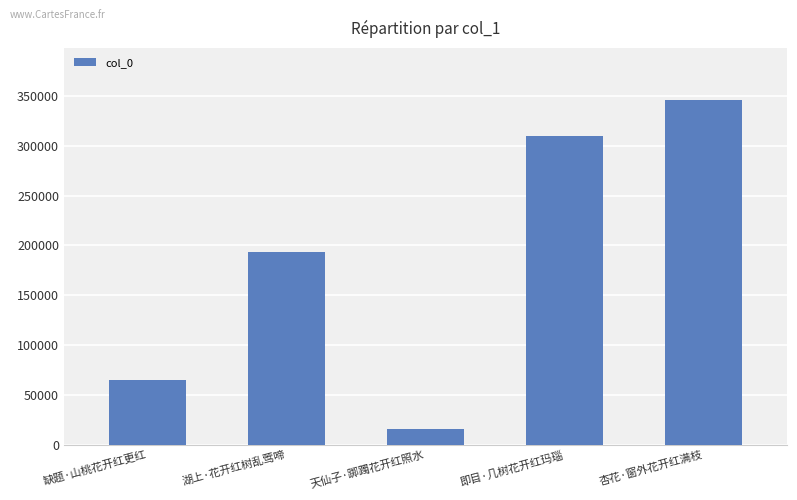

Are the bars grouped side by side (vs. stacked)?

No